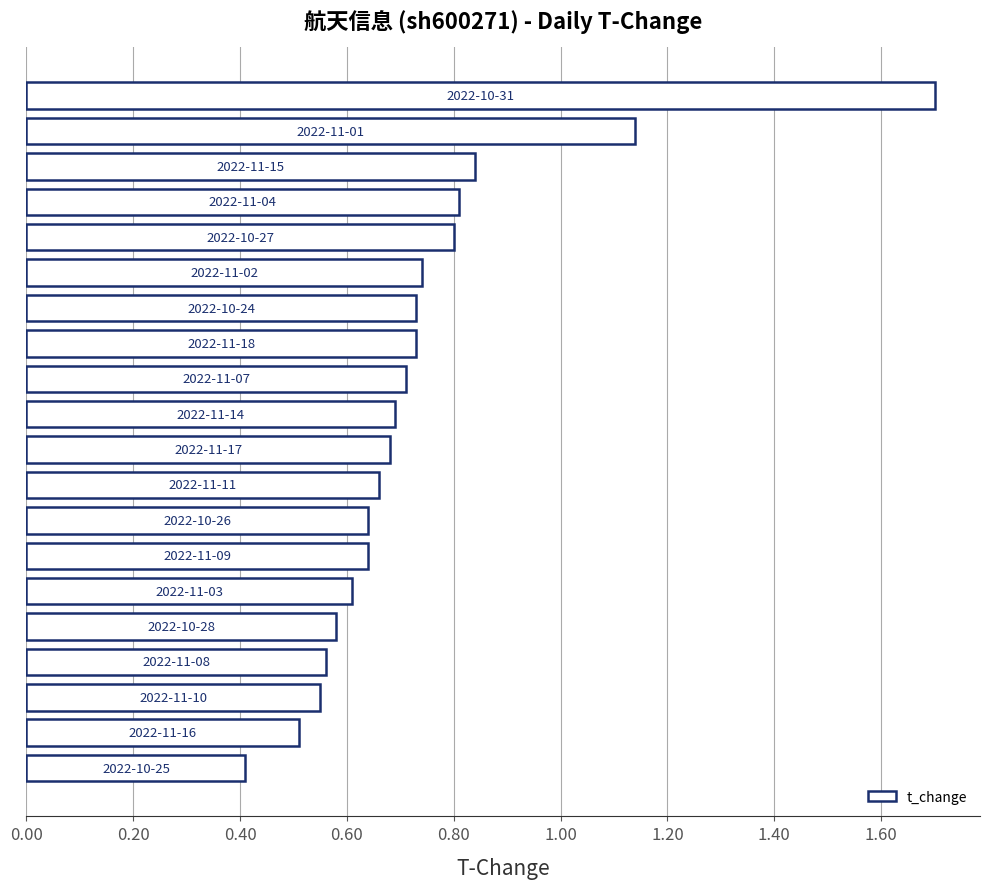

What is the difference between the maximum and second lowest values?

1.2